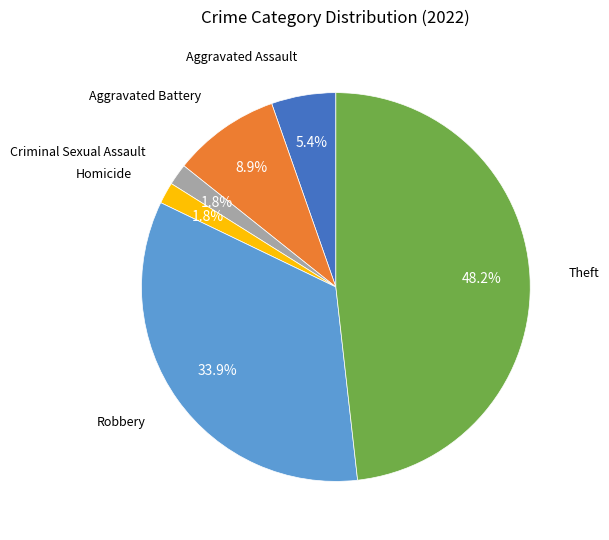

To the nearest percent, what is the difference between the largest and smallest slice percentages?

46%